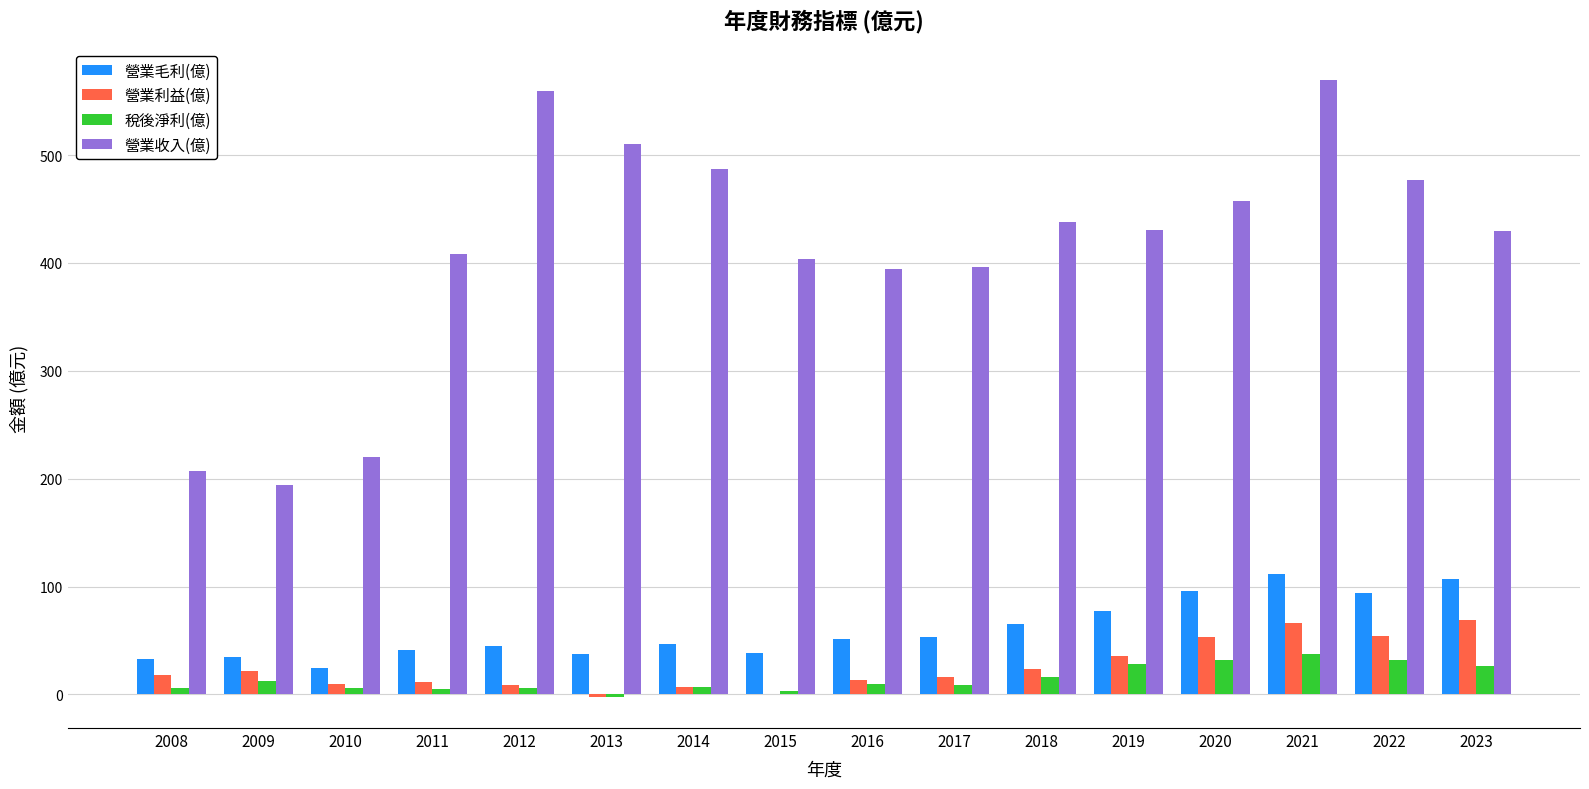

What value does the 營業收入(億) series have at 2019?

431.0